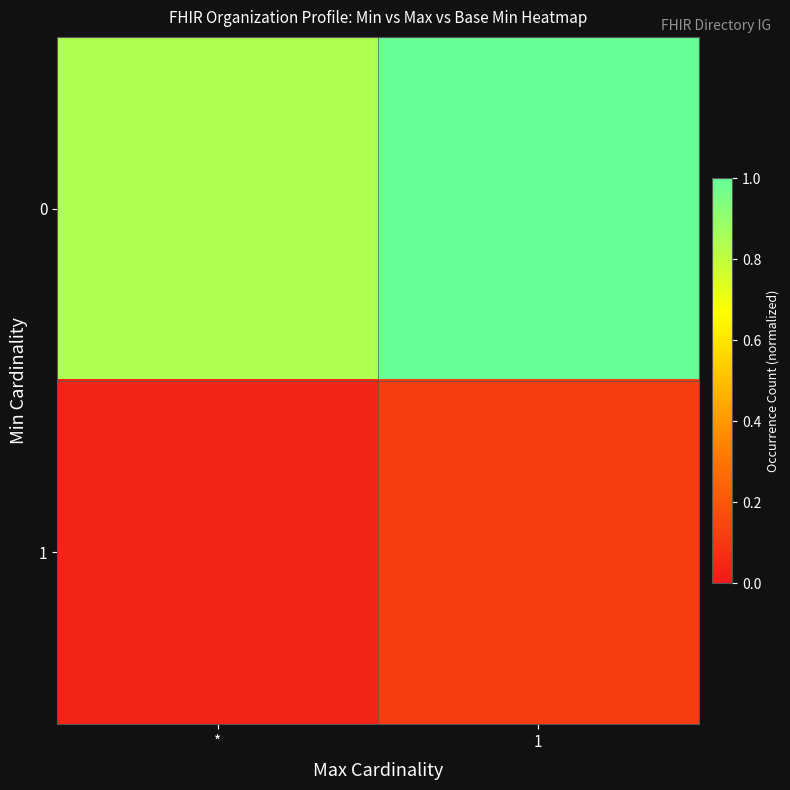

What is the difference between the highest and lowest values at 1?

0.9